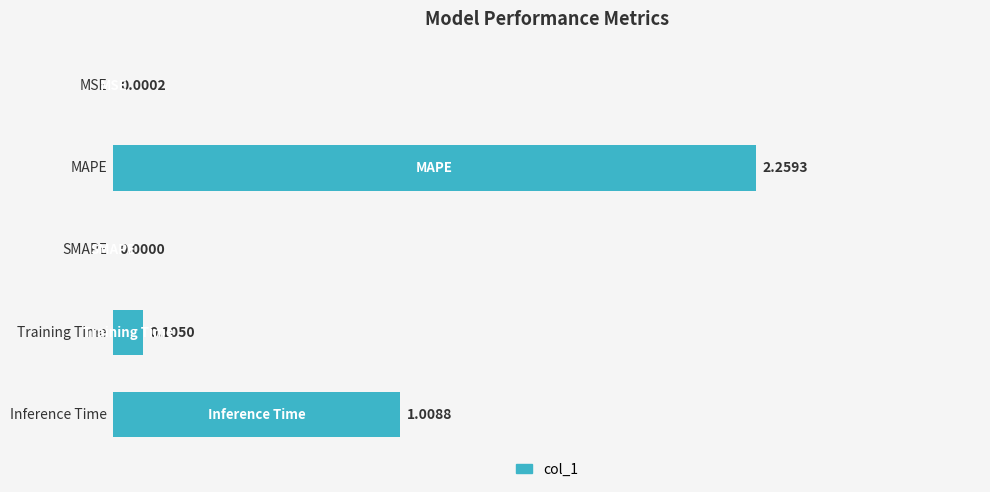

What is the sum of all values?

3.4